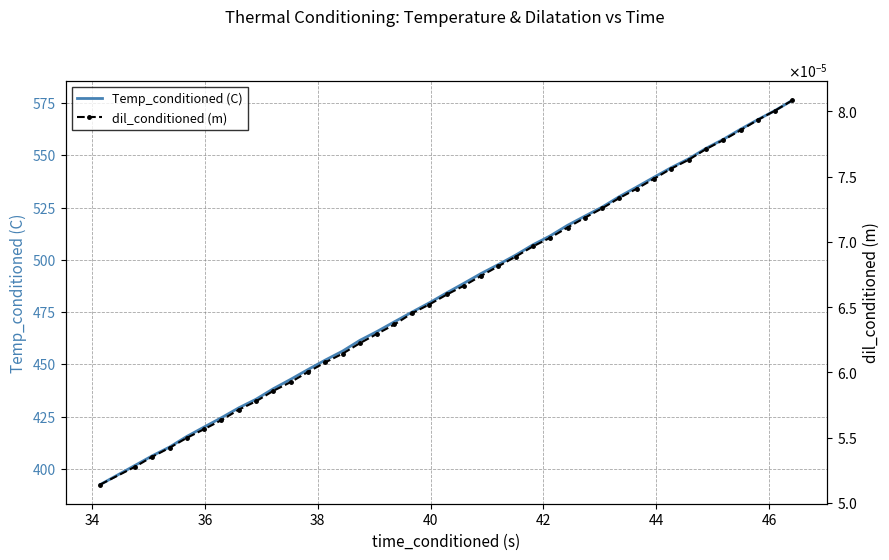

How many categories are shown in the chart?

40